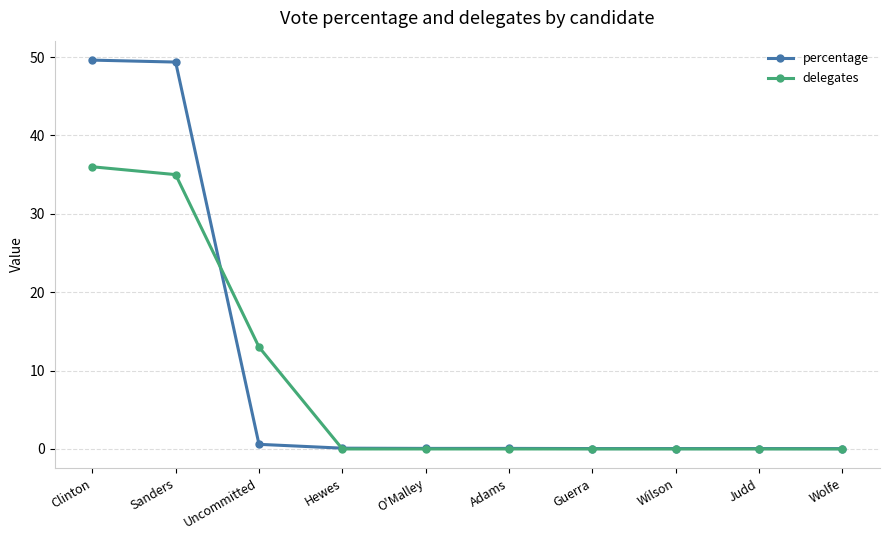

Is this an area chart (filled region under the line)?

No